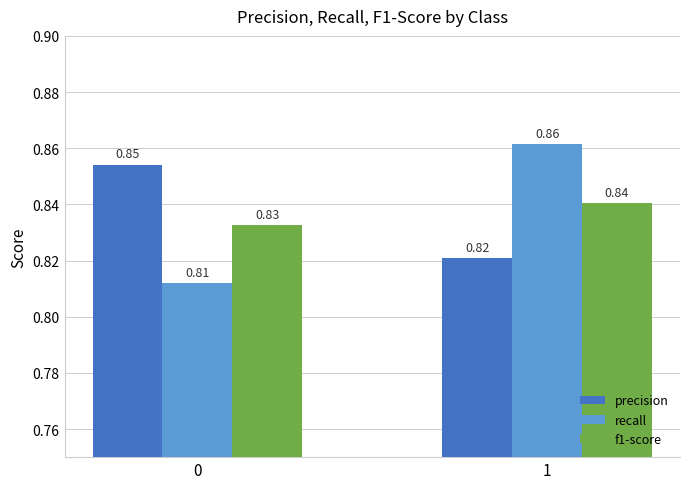

Rank the series by their maximum value, from highest to lowest.

recall, precision, f1-score